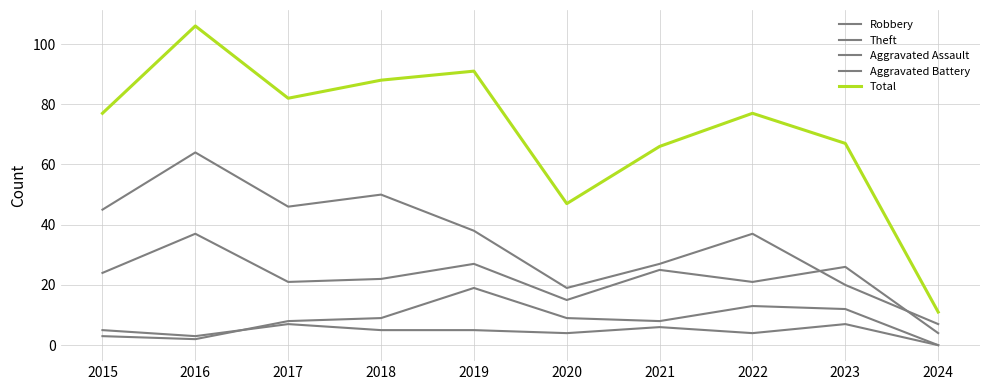

Reading left to right, what are all the values shown in this chart?

Robbery: 2015=24	2016=37	2017=21	2018=22	2019=27	2020=15	2021=25	2022=21	2023=26	2024=4
Theft: 2015=45	2016=64	2017=46	2018=50	2019=38	2020=19	2021=27	2022=37	2023=20	2024=7
Aggravated Assault: 2015=5	2016=3	2017=7	2018=5	2019=5	2020=4	2021=6	2022=4	2023=7	2024=0
Aggravated Battery: 2015=3	2016=2	2017=8	2018=9	2019=19	2020=9	2021=8	2022=13	2023=12	2024=0
Total: 2015=77	2016=106	2017=82	2018=88	2019=91	2020=47	2021=66	2022=77	2023=67	2024=11